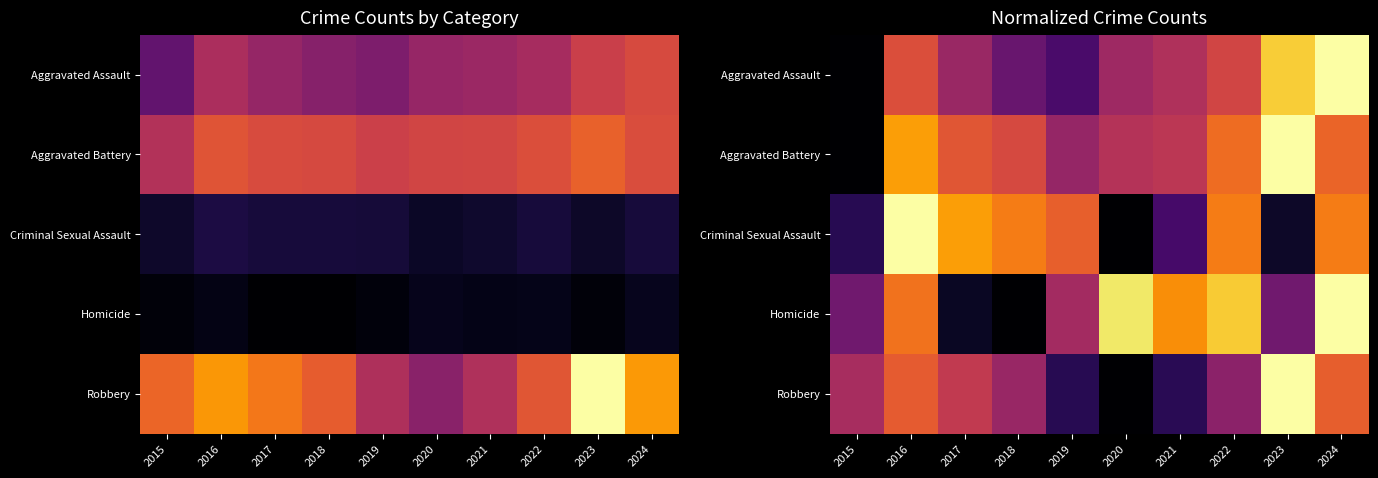

At which category does the chart reach its minimum across all series?

2015